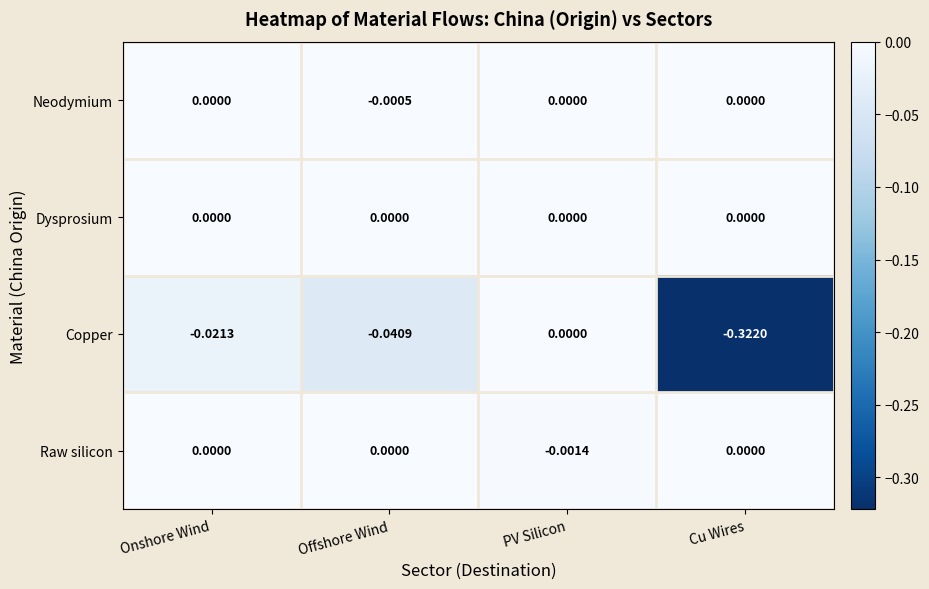

Where is Copper nearest to the value 0?

PV Silicon